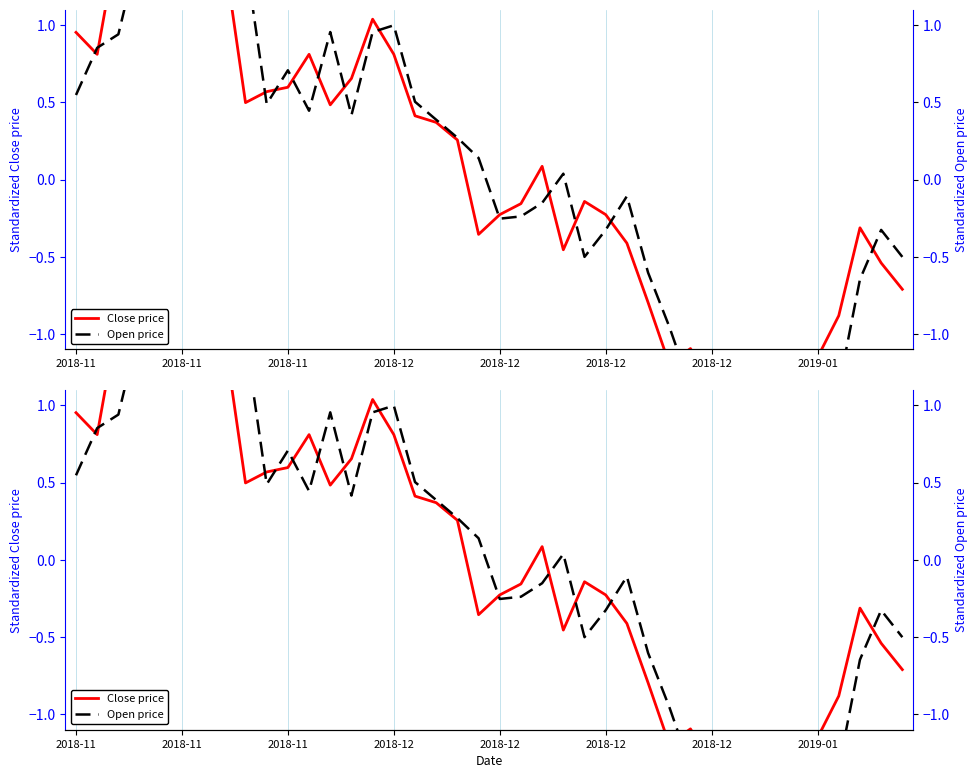

How many categories are shown in the chart?

40